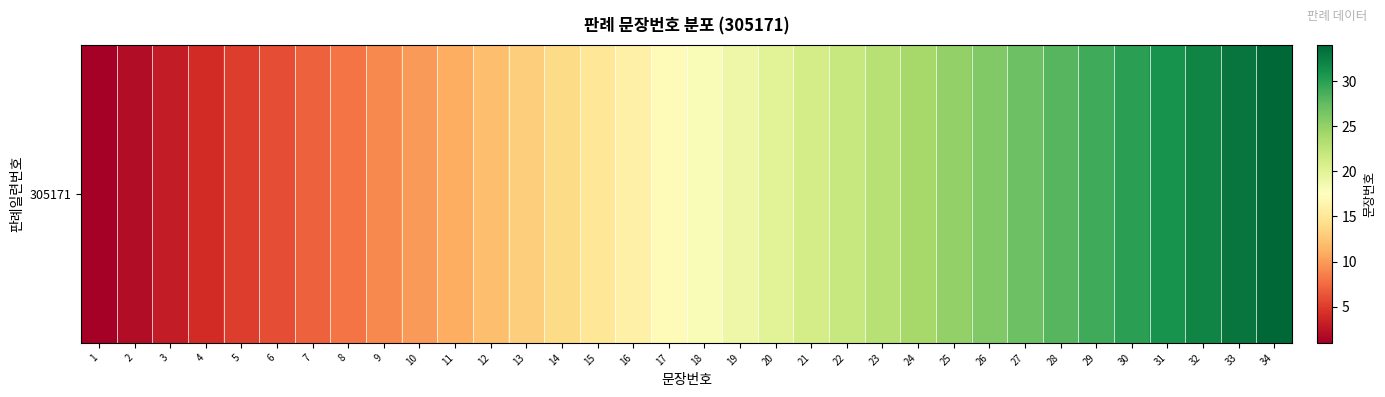

What is the approximate value at 30, to the nearest 10?

30